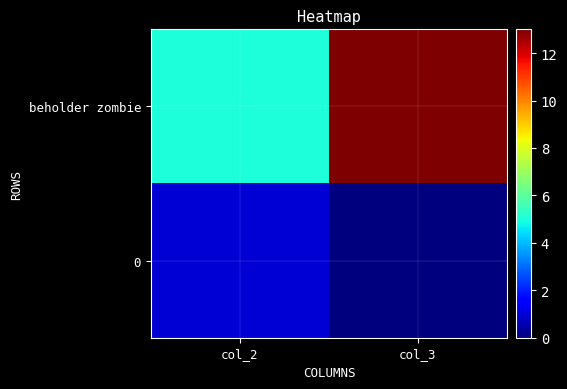

Reading right to left, extract all data points from this chart.

beholder zombie: col_3=13	col_2=5
0: col_3=0	col_2=1